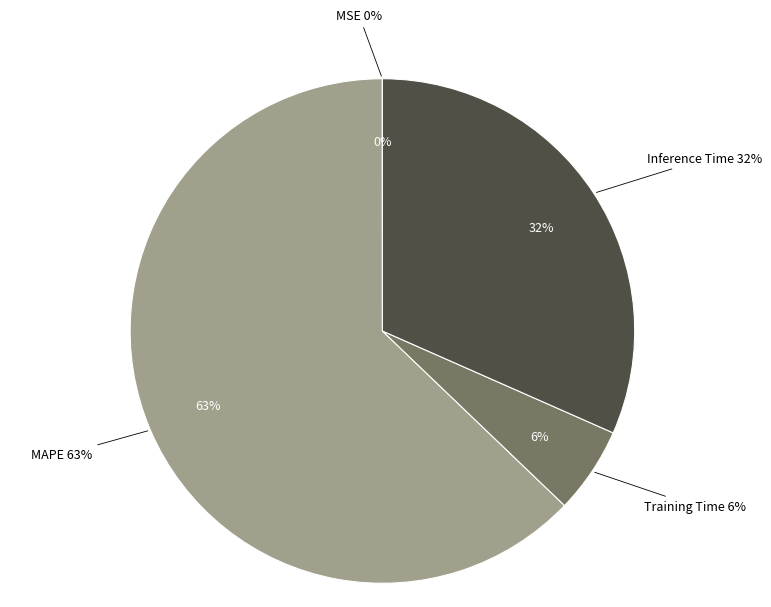

How many slices are in this pie chart?

4